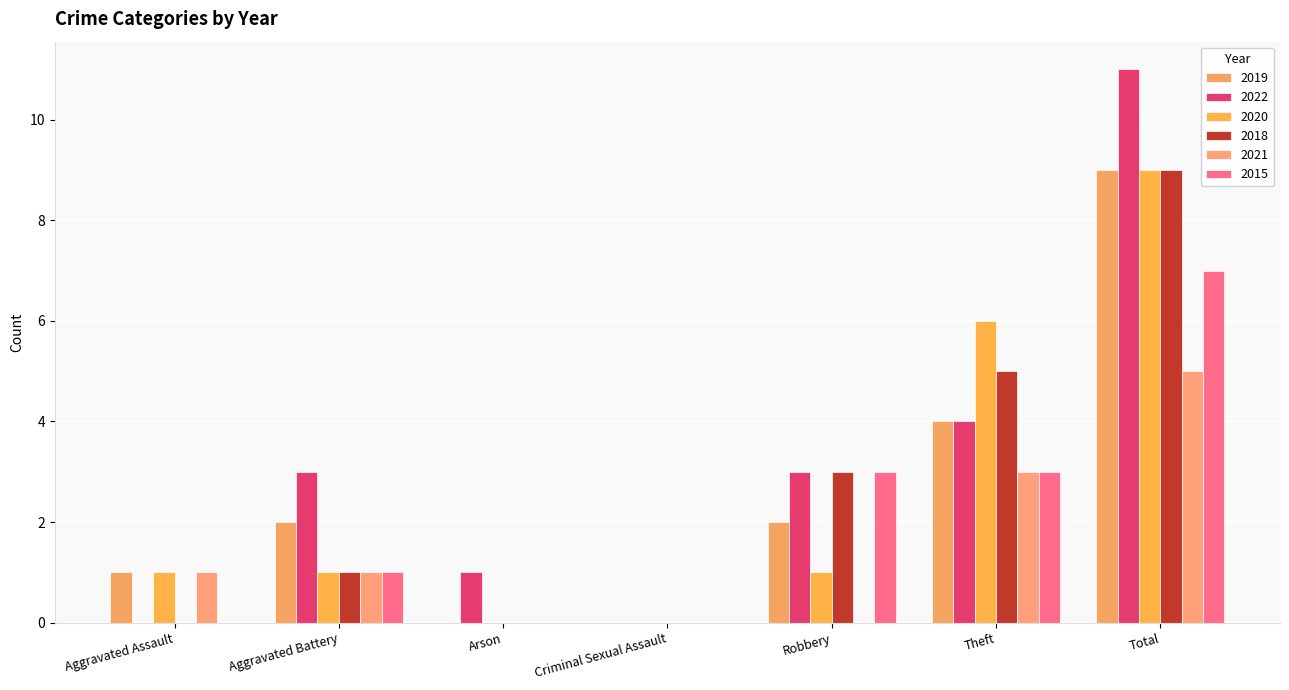

Rank the categories by 2015 value from lowest to highest.

Aggravated Assault, Arson, Criminal Sexual Assault, Aggravated Battery, Robbery, Theft, Total